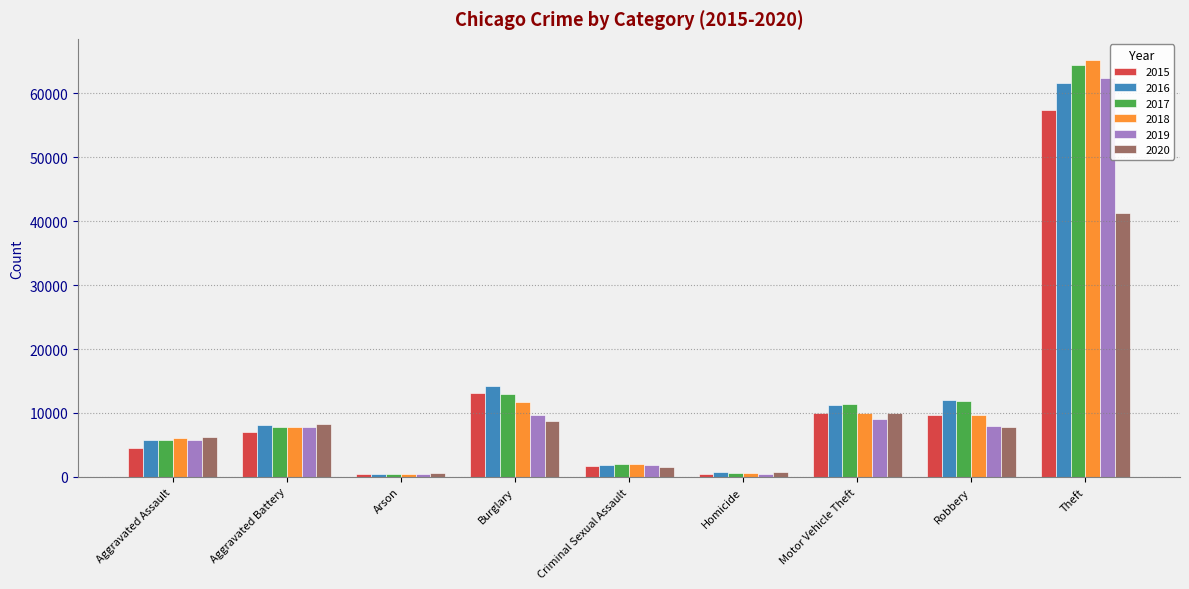

Which label corresponds to the largest value in the chart?

Theft